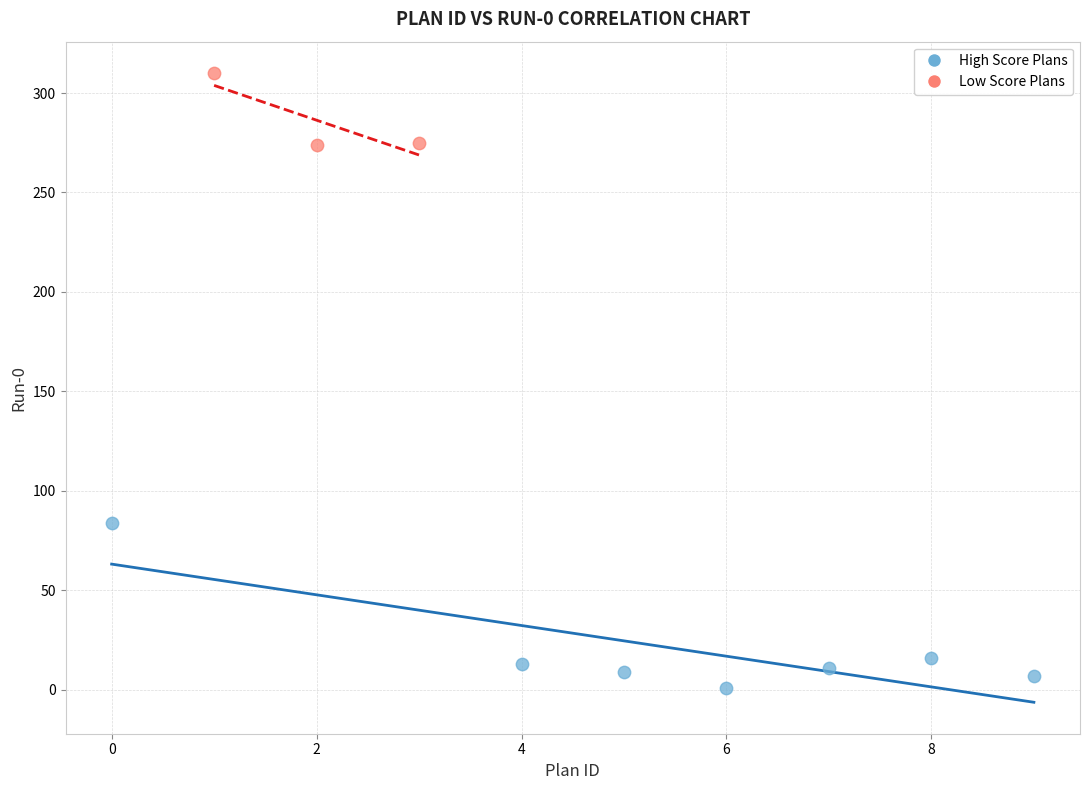

Which series reaches the maximum Y coordinate?

Low Score Plans